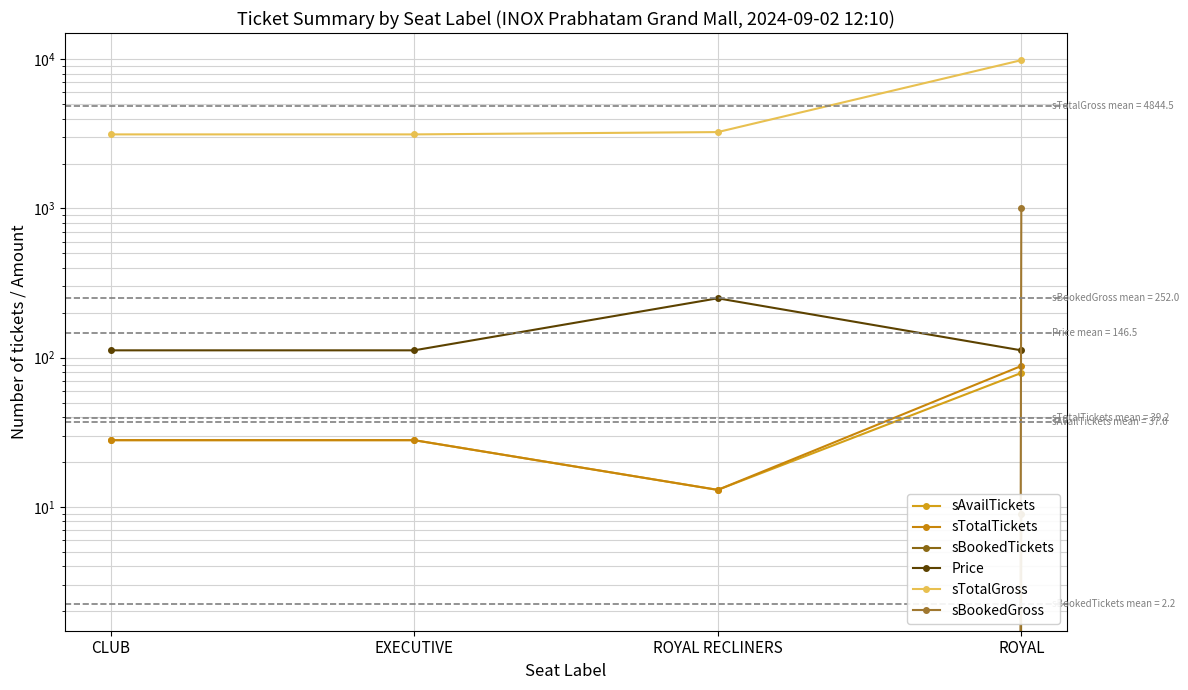

The Price series shows 112 at EXECUTIVE. True or false?

True